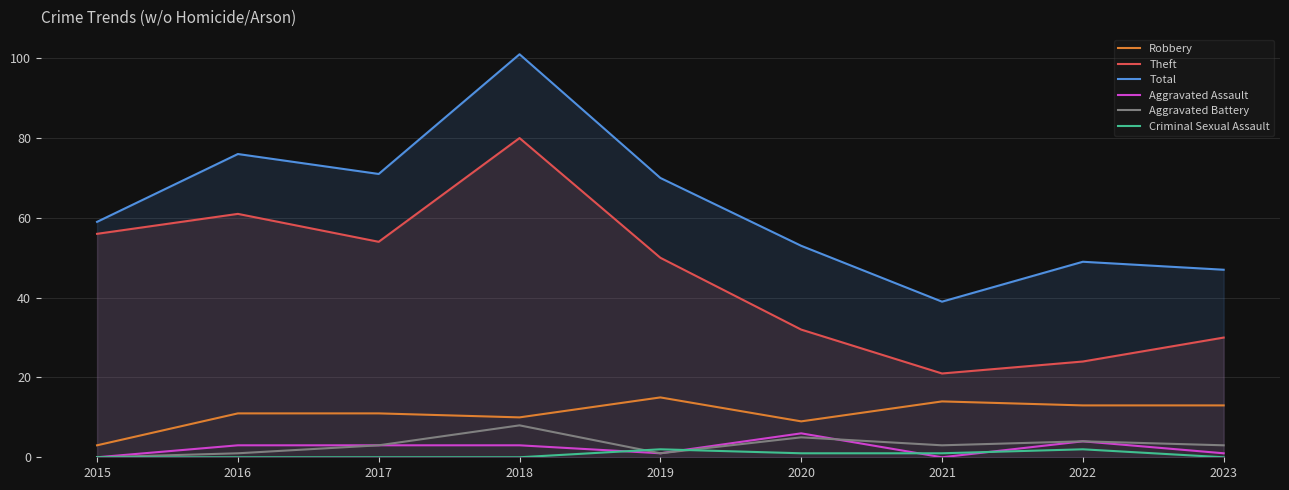

What is the value of the Total point at the 5th from the left?

70